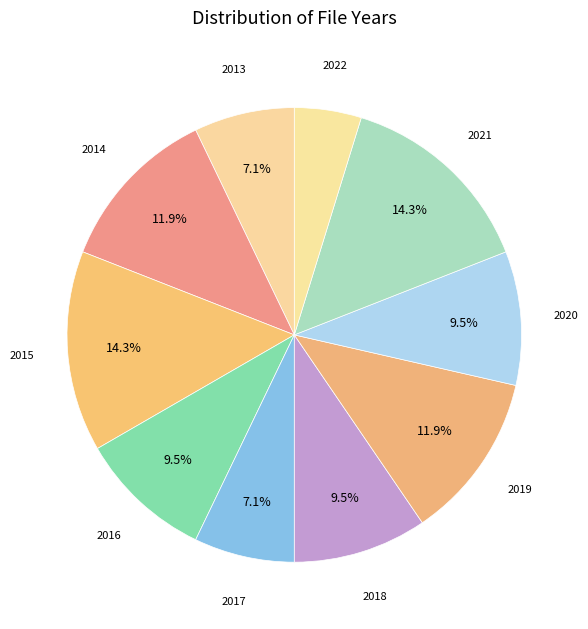

How many segments does this pie chart have?

10